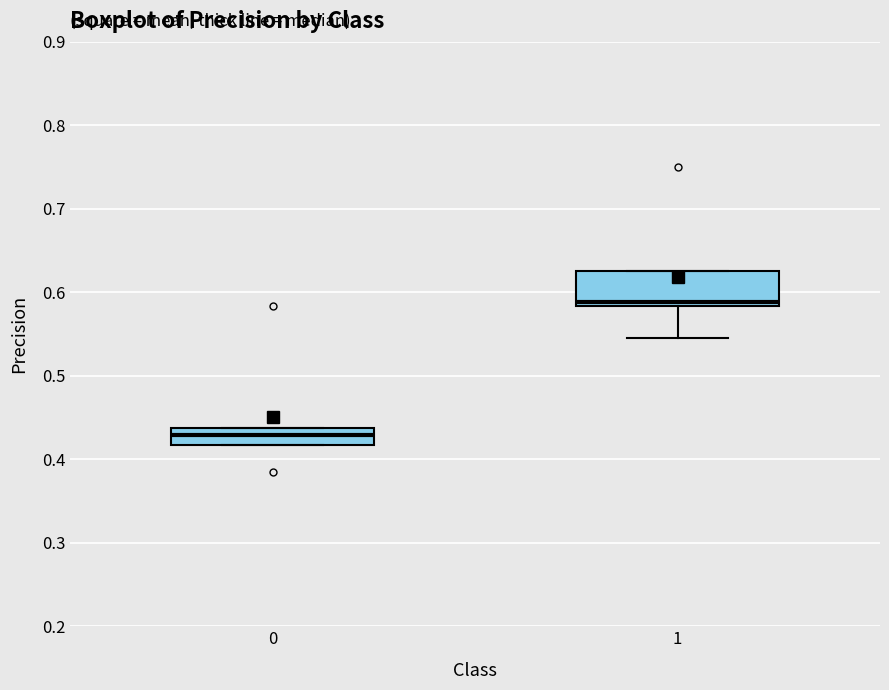

Which box has the highest median line?

1